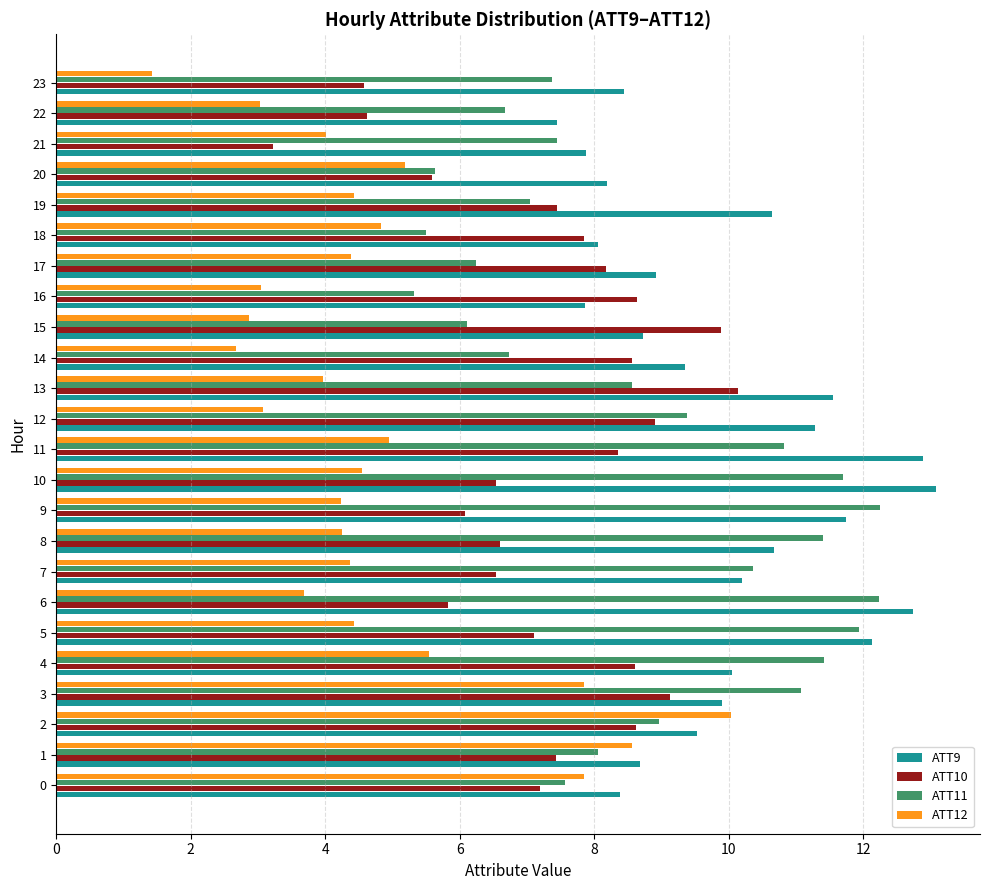

Is the value of ATT12 at 2 greater than the value of ATT10 at 14?

Yes